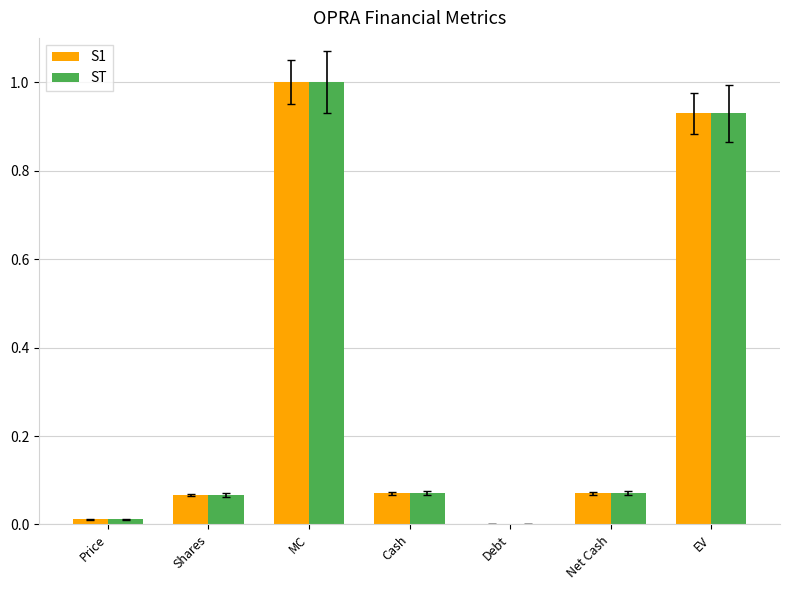

At which category is the sum across all series the highest?

MC